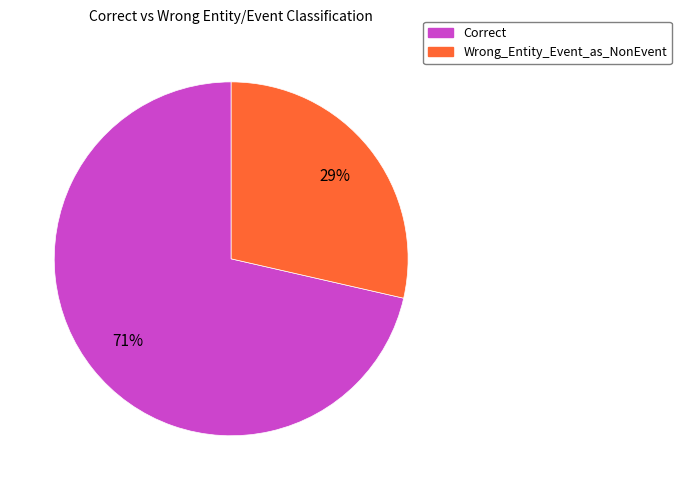

Rank the categories by value from lowest to highest.

Wrong_Entity_Event_as_NonEvent, Correct